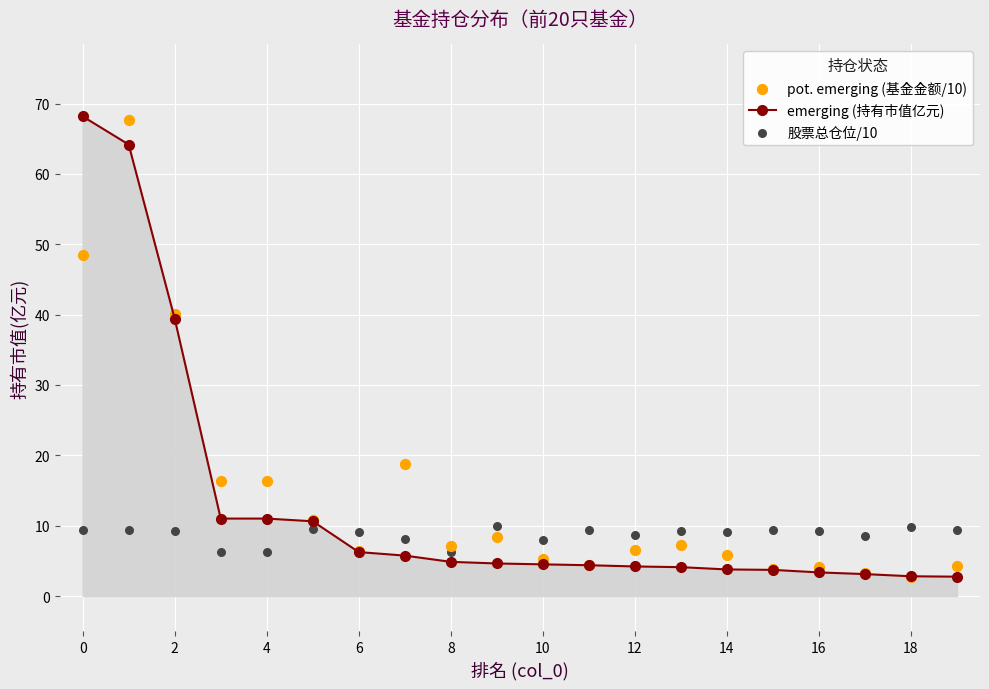

Which series reaches the maximum Y coordinate?

emerging (持有市值亿元)